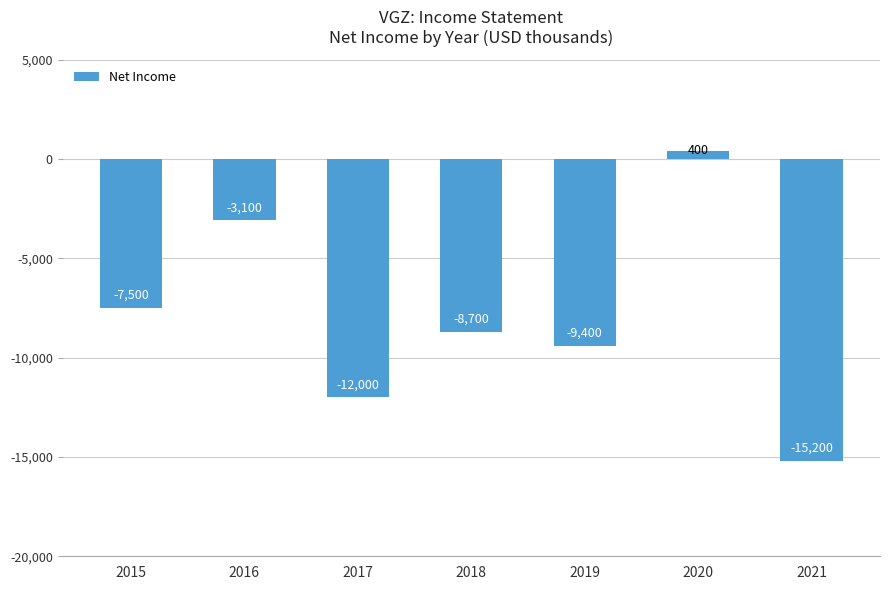

Reading left to right, extract all data points from this chart.

2015=-7500	2016=-3100	2017=-12000	2018=-8700	2019=-9400	2020=400	2021=-15200